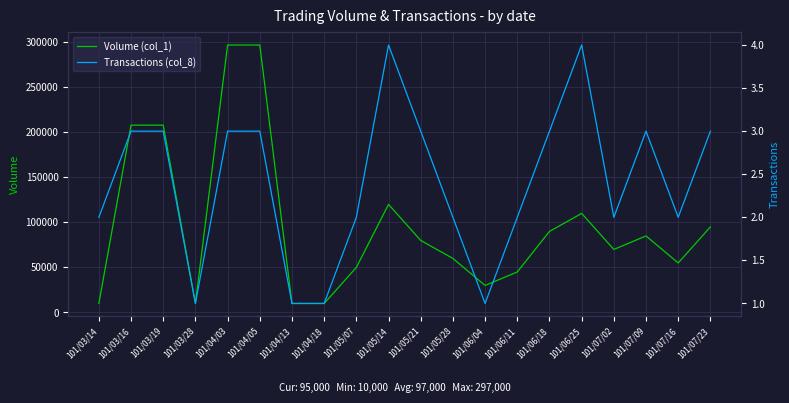

Which series has the widest spread of values?

Volume (col_1)